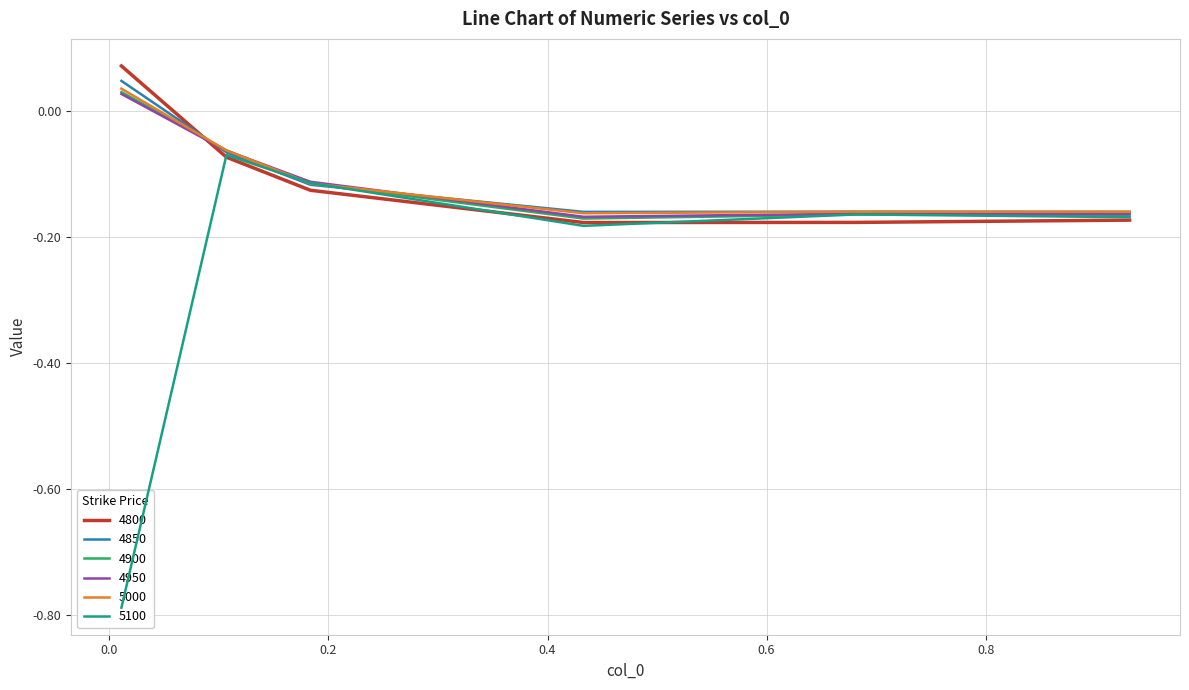

At which label does 4800 reach its peak?

0.01095890410958904